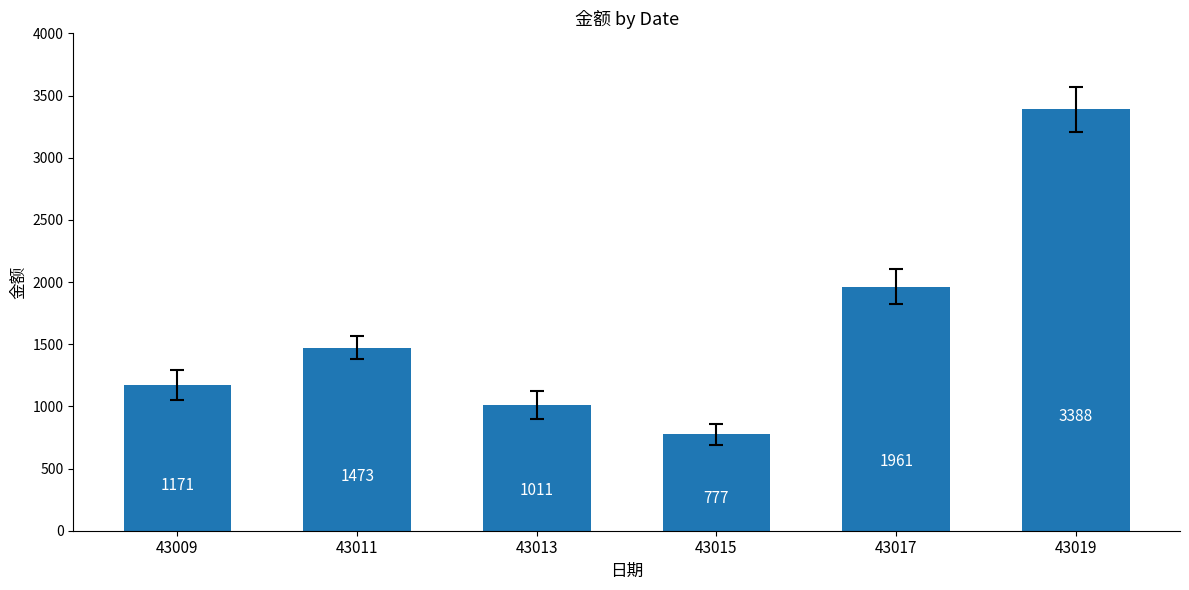

Between 43013 and 43011, which is larger?

43011